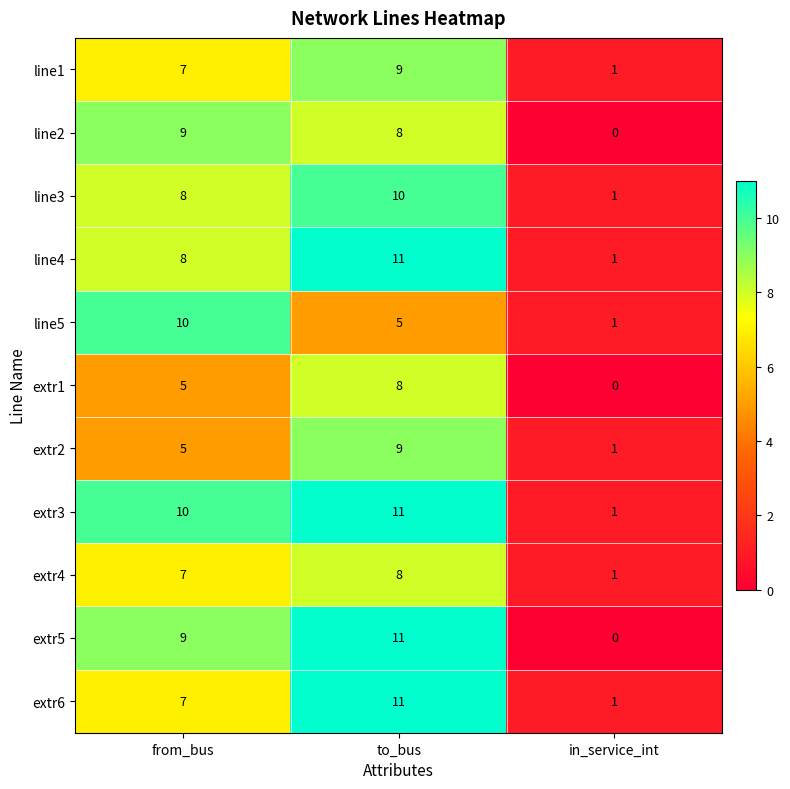

True or false: extr6 has a value of 1 at in_service_int.

True